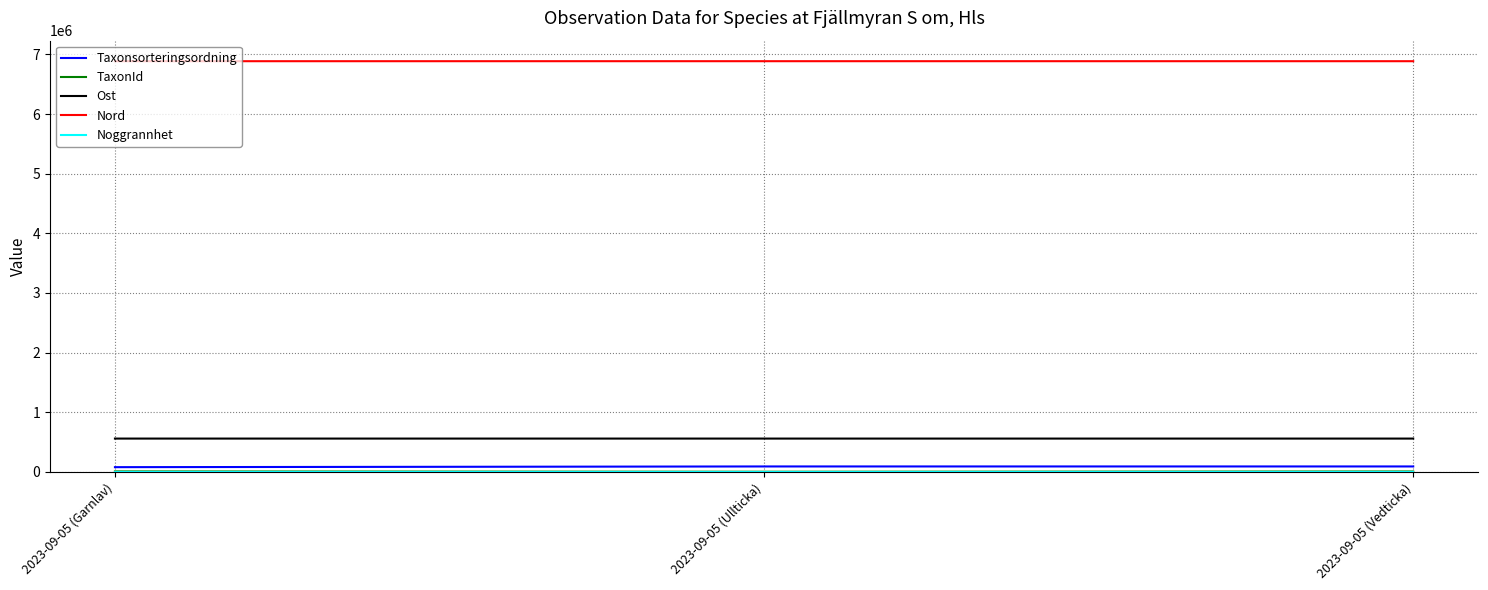

How many series are shown in this chart?

5